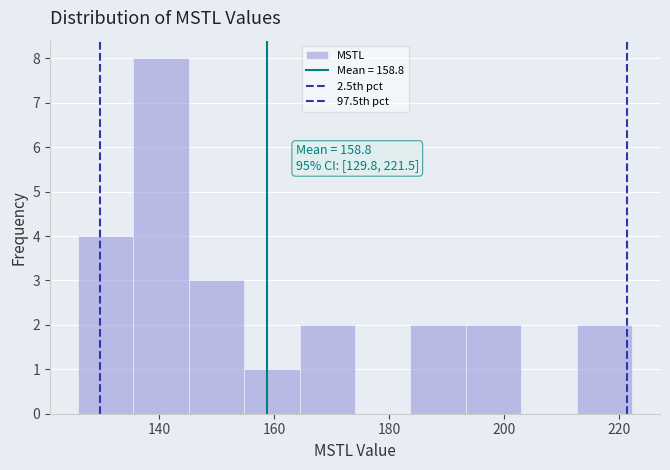

Over which range of the x-axis is the bar tallest?

136 to 146